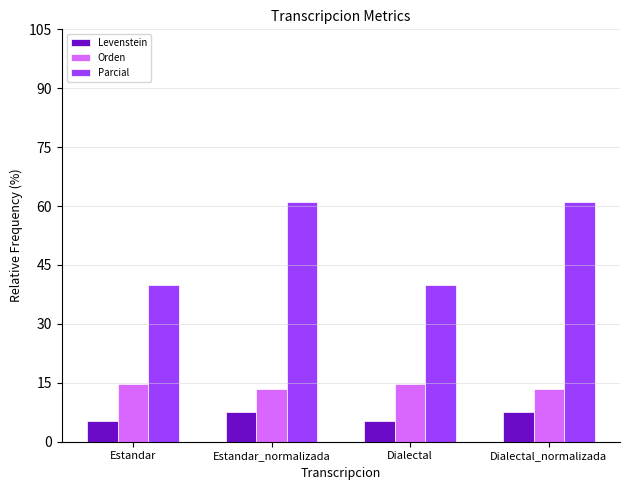

At how many categories does at least one series exceed 54?

2